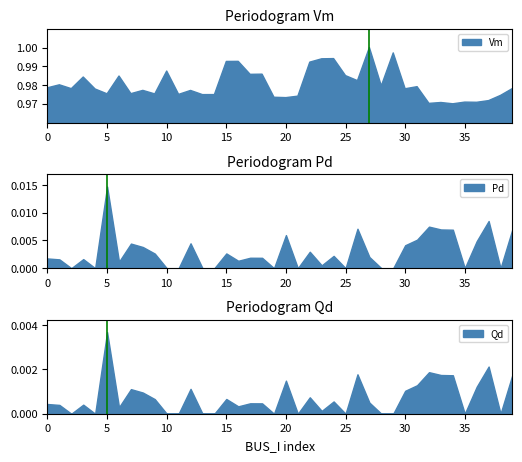

Which series changed the most between 2 and 49?

Vm